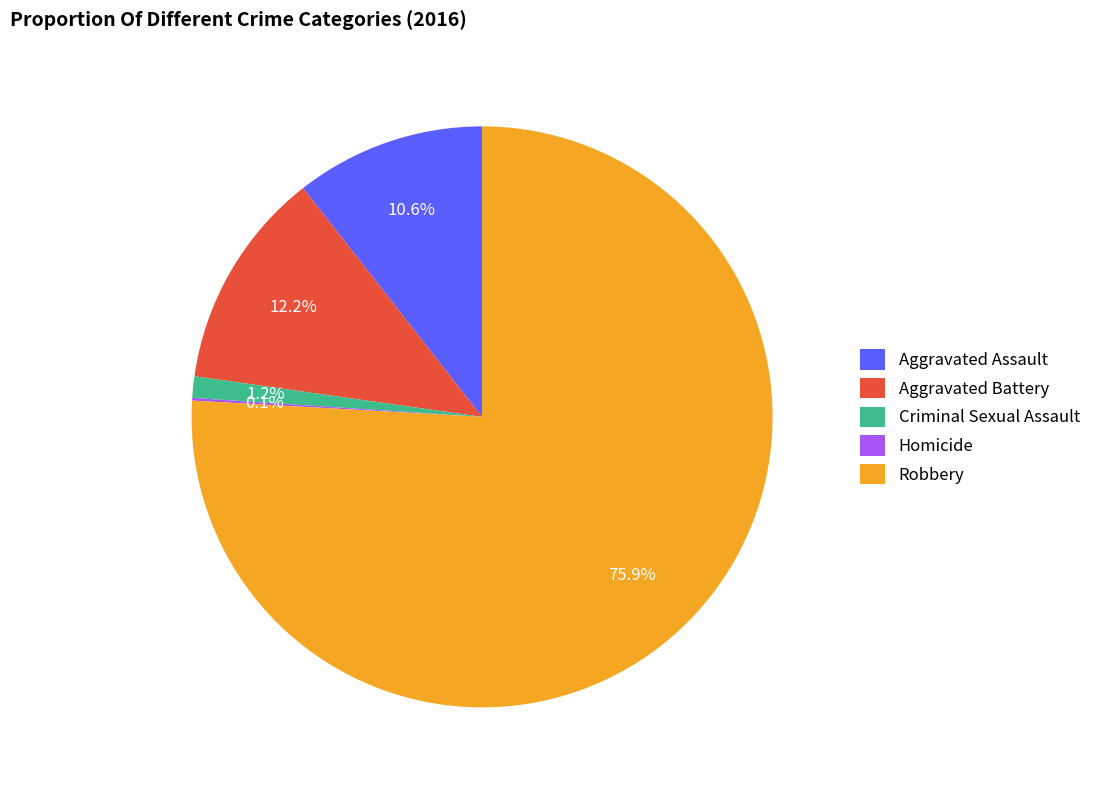

Which slice is the largest?

Robbery